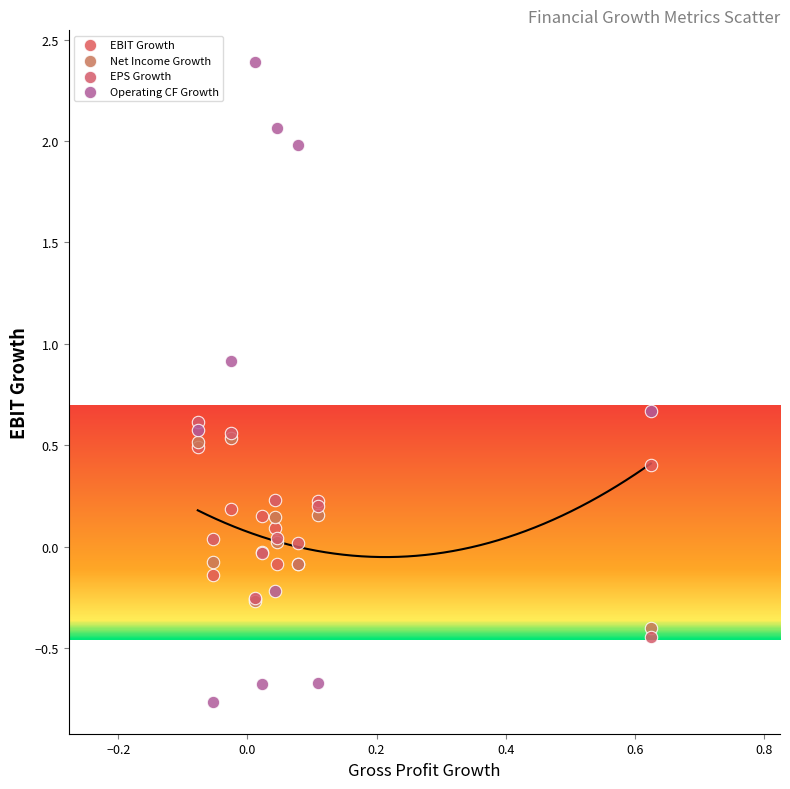

What are all the series names shown in the legend?

EBIT Growth, Net Income Growth, EPS Growth, Operating CF Growth